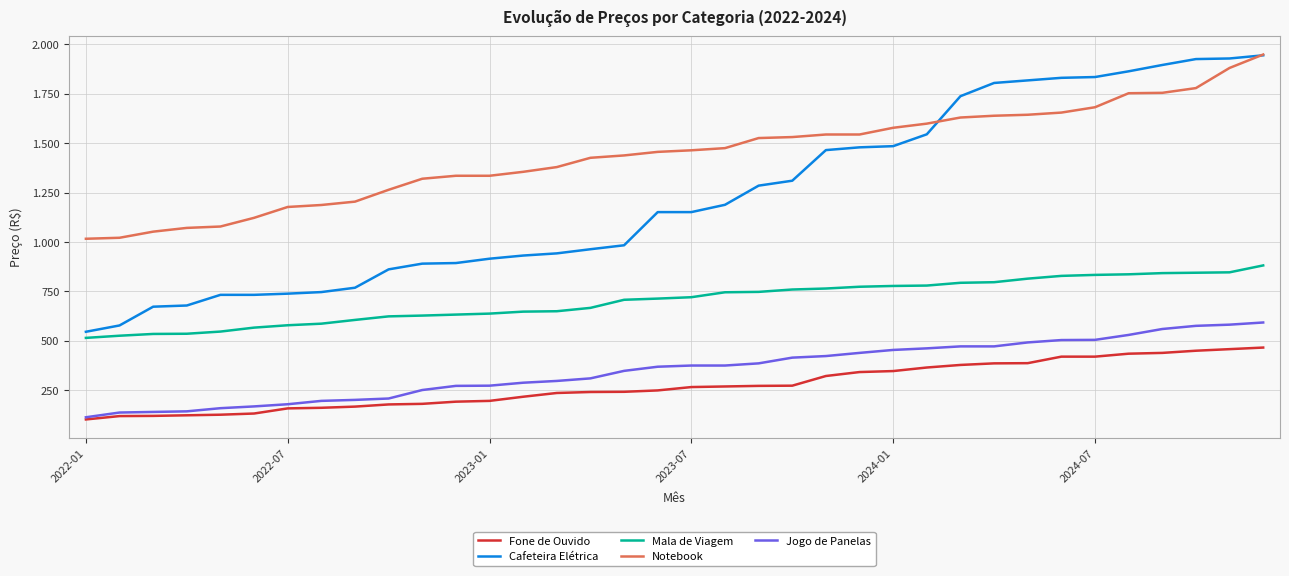

True or false: Cafeteira Elétrica and Fone de Ouvido cross at least once.

False